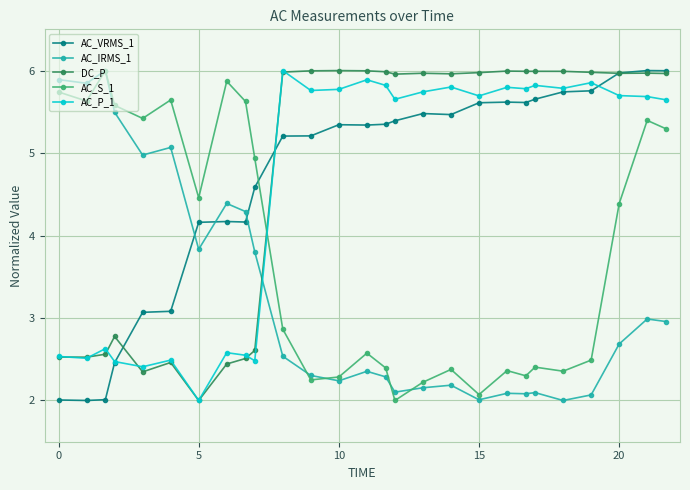

What is the value of the DC_P point at the 18th from the left?

6.0